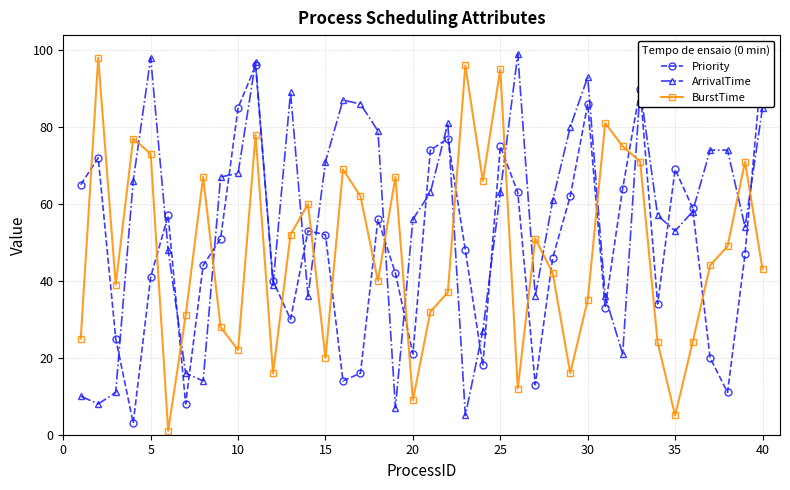

How many values in the ArrivalTime series exceed 63?

18